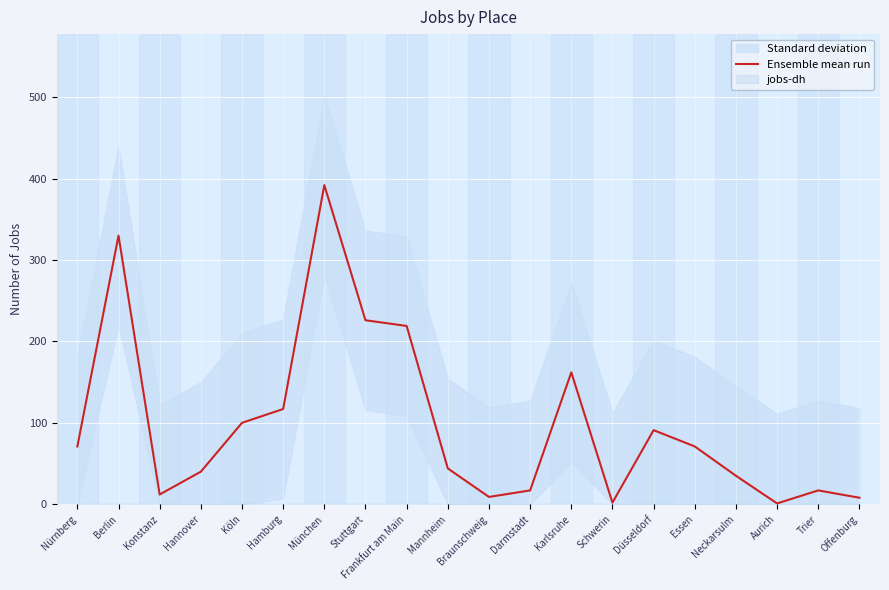

Rank the categories by value from highest to lowest.

München, Berlin, Stuttgart, Frankfurt am Main, Karlsruhe, Hamburg, Köln, Düsseldorf, Nürnberg, Essen, Mannheim, Hannover, Neckarsulm, Darmstadt, Trier, Konstanz, Braunschweig, Offenburg, Schwerin, Aurich